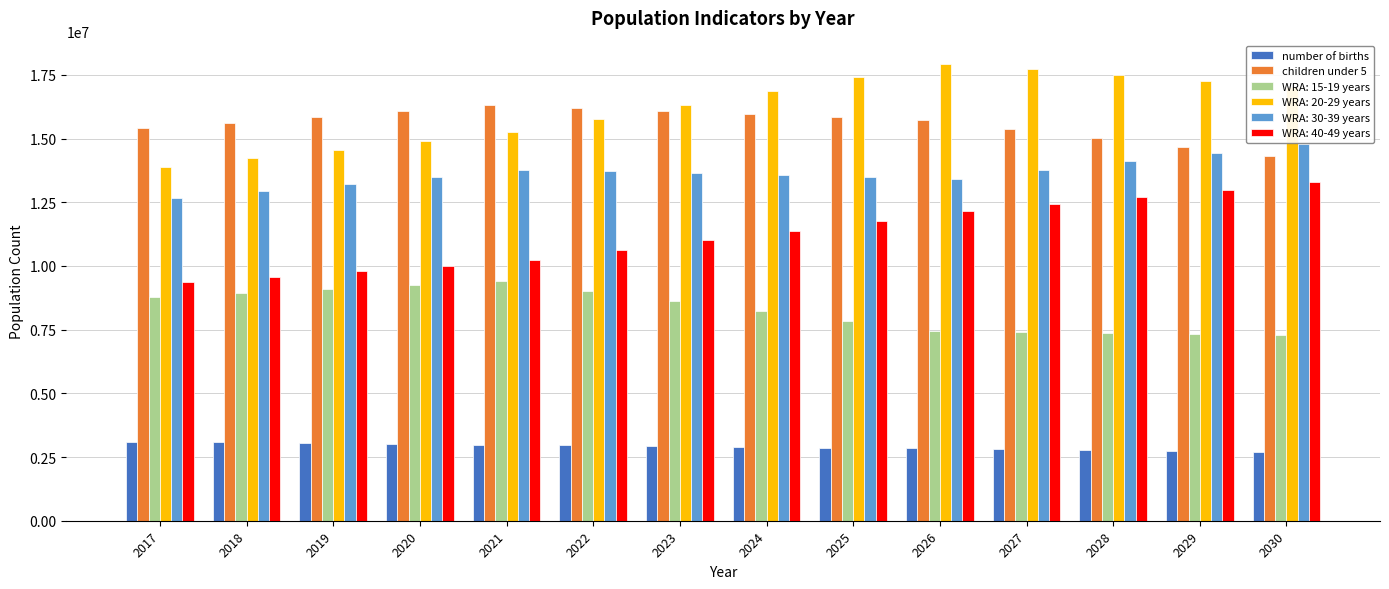

What is the average value of the children under 5 series?

15597143